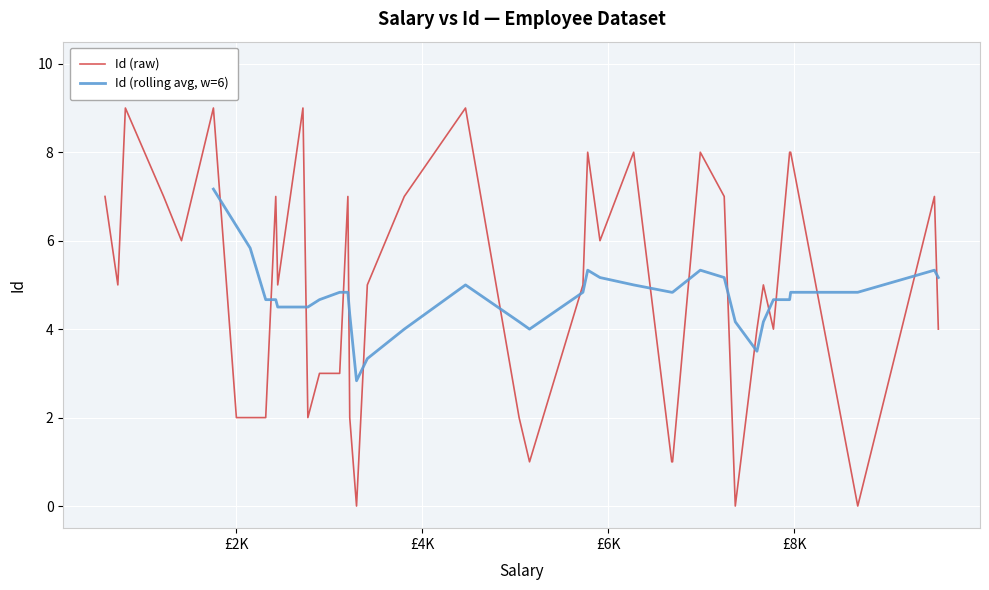

The value at £6K is 7. True or false?

True